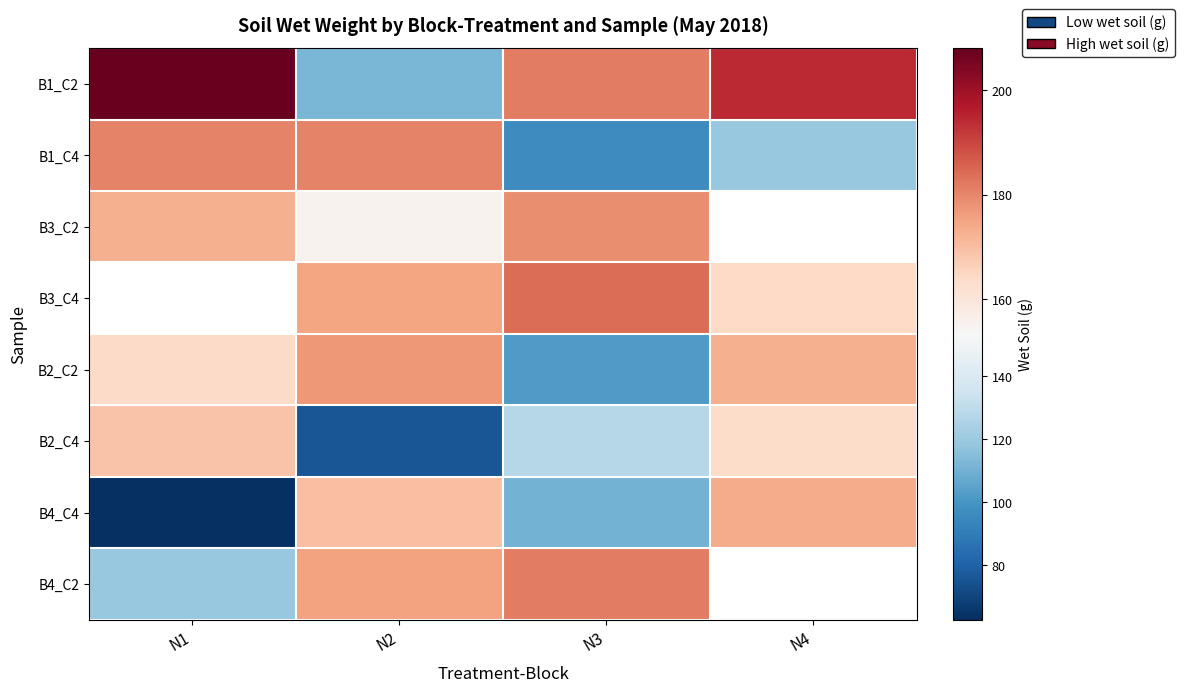

List the series in order of their peak value, highest first.

B1_C2, B3_C2, B3_C4, B4_C2, B1_C4, B2_C2, B4_C4, B2_C4